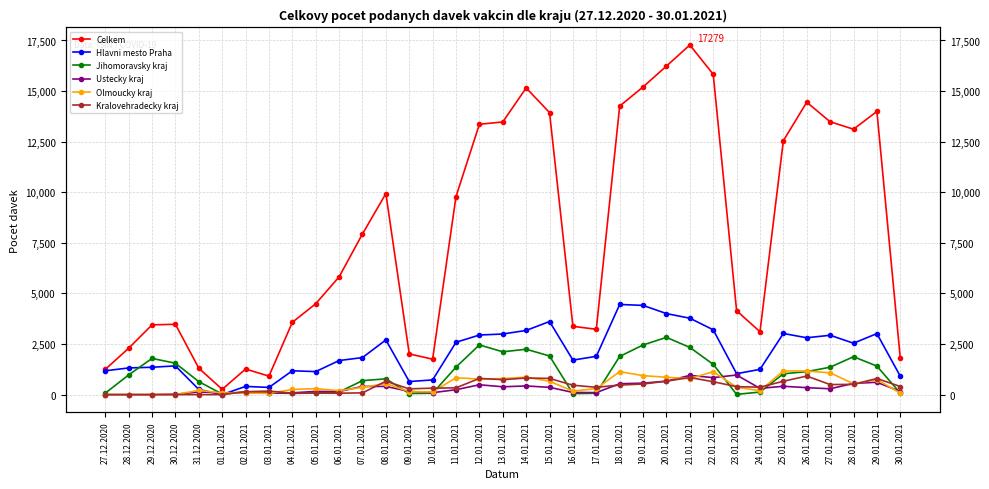

What position from the right is 22.01.2021?

9